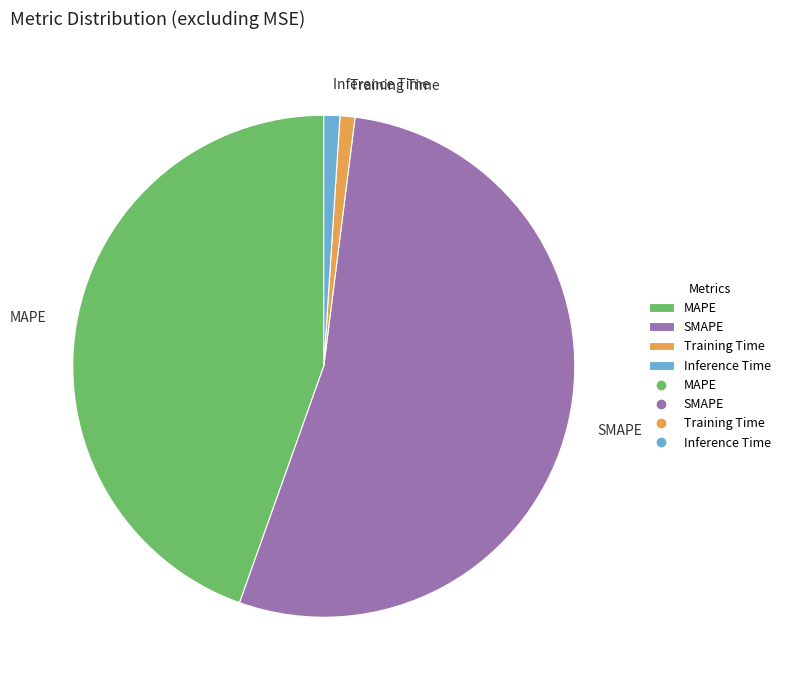

Which slice is the largest?

SMAPE